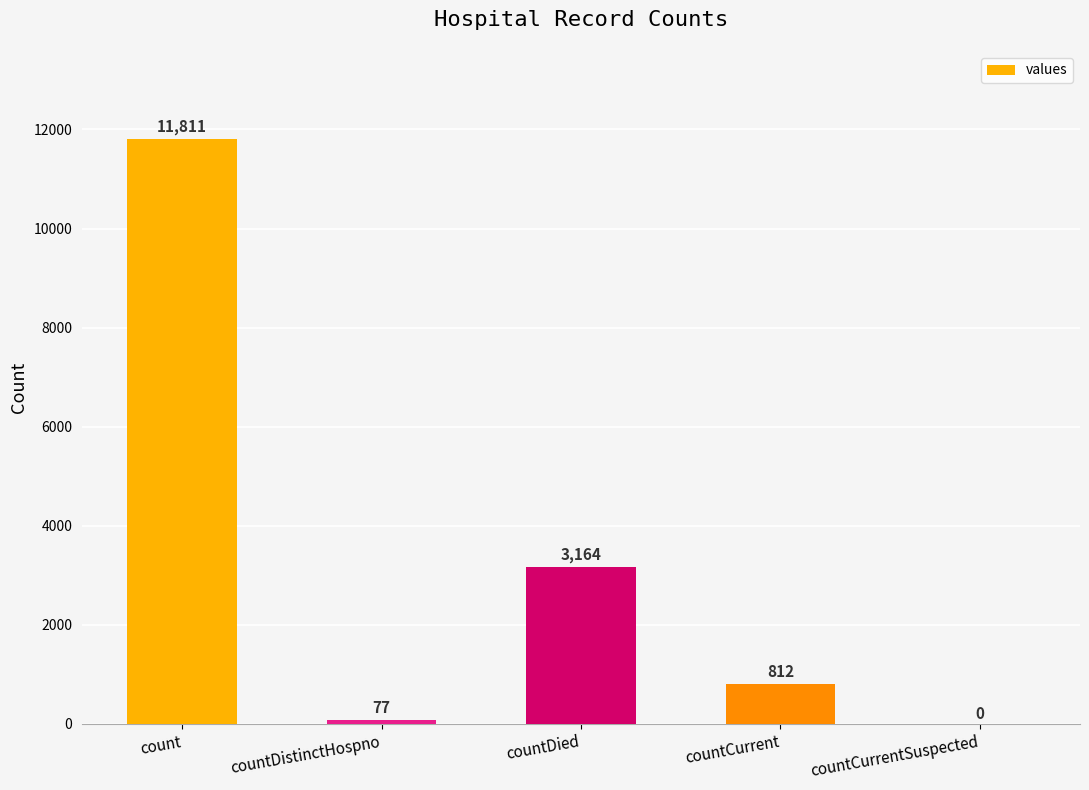

At which category does the chart reach its peak across all series?

count